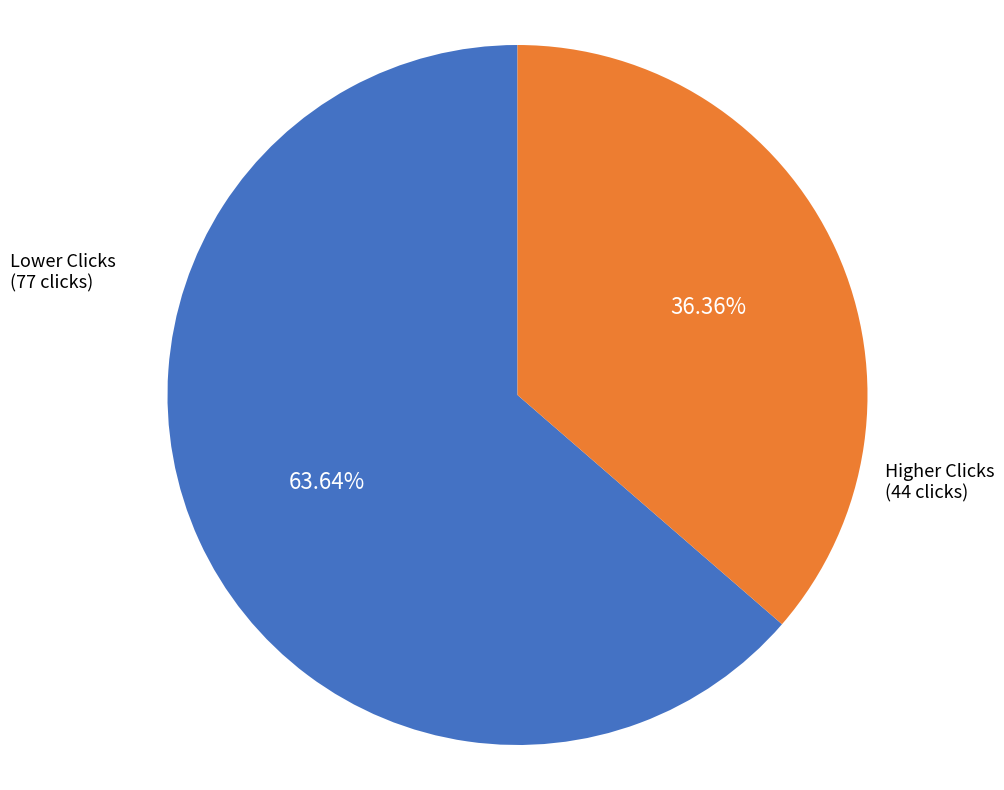

Is there a majority slice in this chart?

Yes